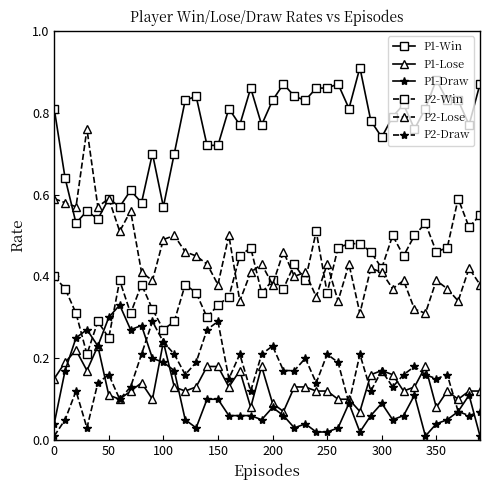

Which series has the largest range (max minus min)?

P2-Lose